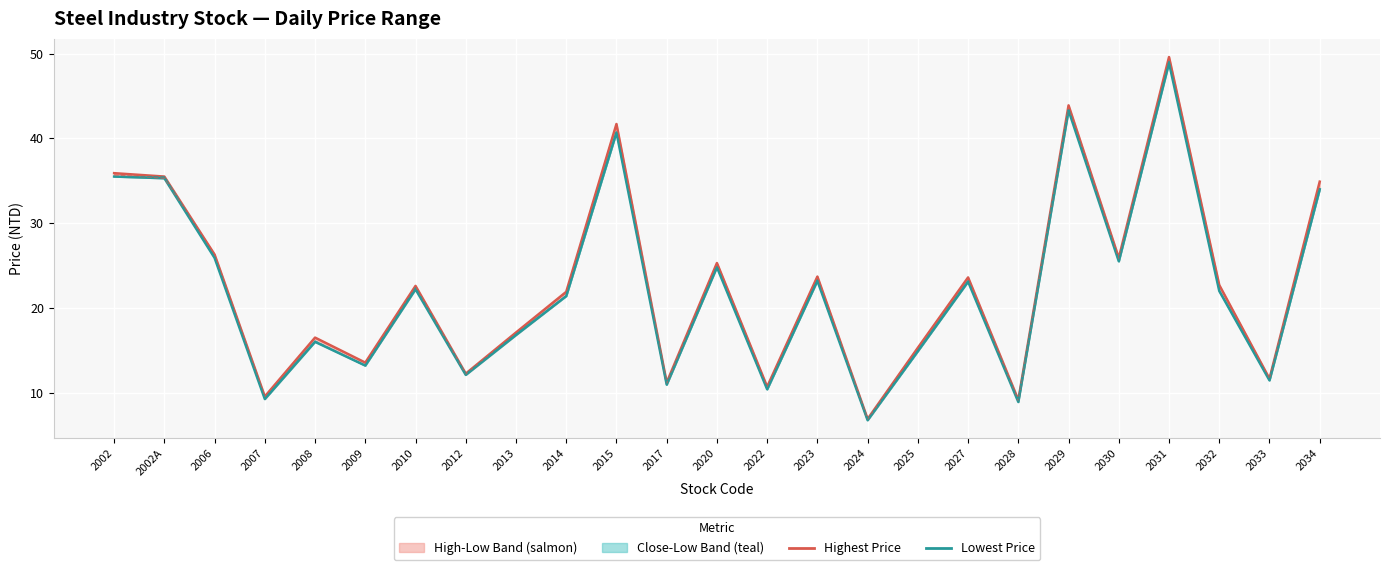

What value does the Closing Price series have at 2034?

34.0